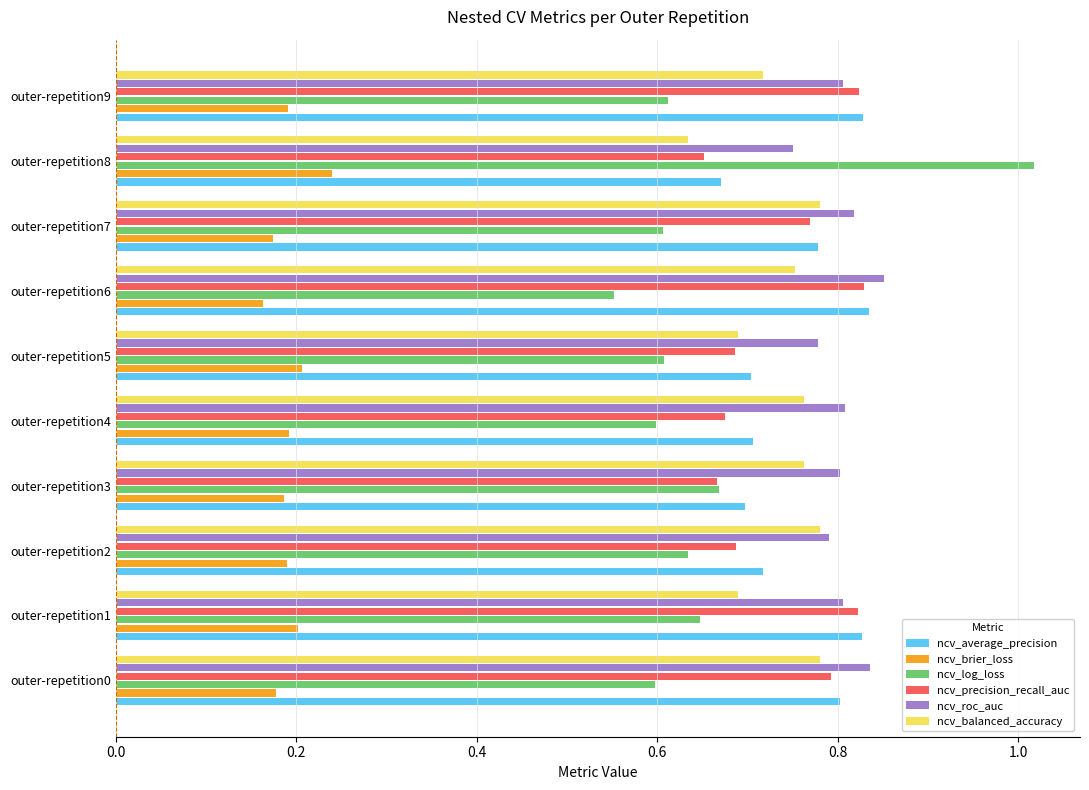

Which series has the largest total across all categories?

ncv_roc_auc